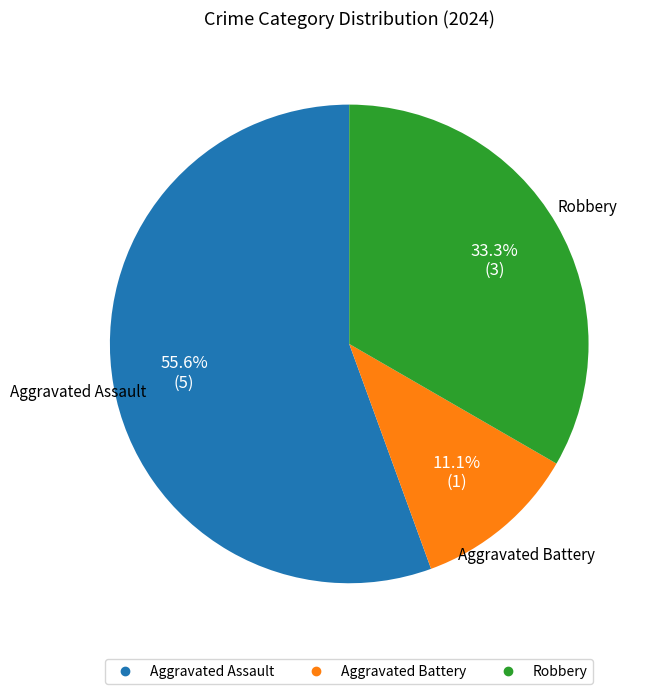

Is it true that Robbery is 33% of the pie?

True